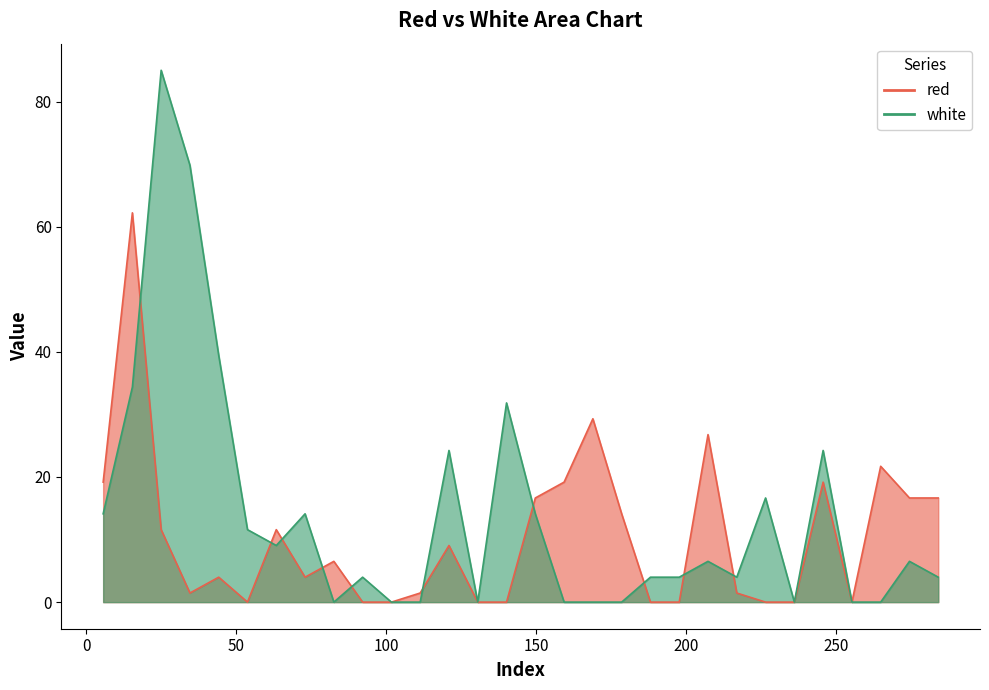

Reading left to right, list all the values displayed in this chart.

red: 19.2	62.2	11.6	1.5	4.0	0.0	11.6	4.0	6.5	0.0	0.0	1.5	9.0	0.0	0.0	16.6	19.2	29.3	14.1	0.0	0.0	26.8	1.5	0.0	0.0	19.2	0.0	21.7	16.6	16.6
white: 14.1	34.4	85.0	69.8	39.4	11.6	9.0	14.1	0.0	4.0	0.0	0.0	24.2	0.0	31.8	14.1	0.0	0.0	0.0	4.0	4.0	6.5	4.0	16.6	0.0	24.2	0.0	0.0	6.5	4.0